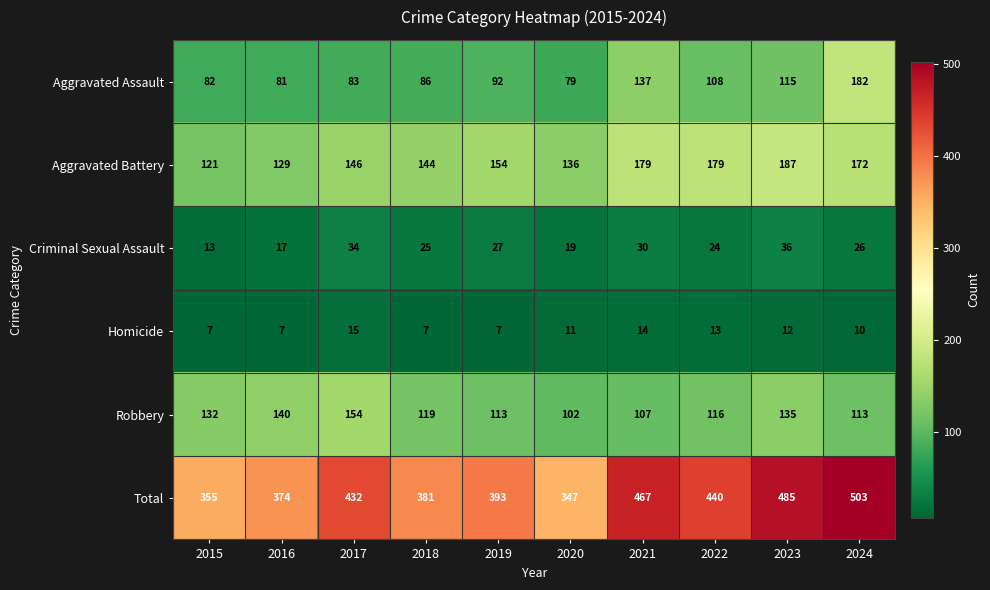

Rank the series at 2018 from lowest to highest value.

Homicide, Criminal Sexual Assault, Aggravated Assault, Robbery, Aggravated Battery, Total